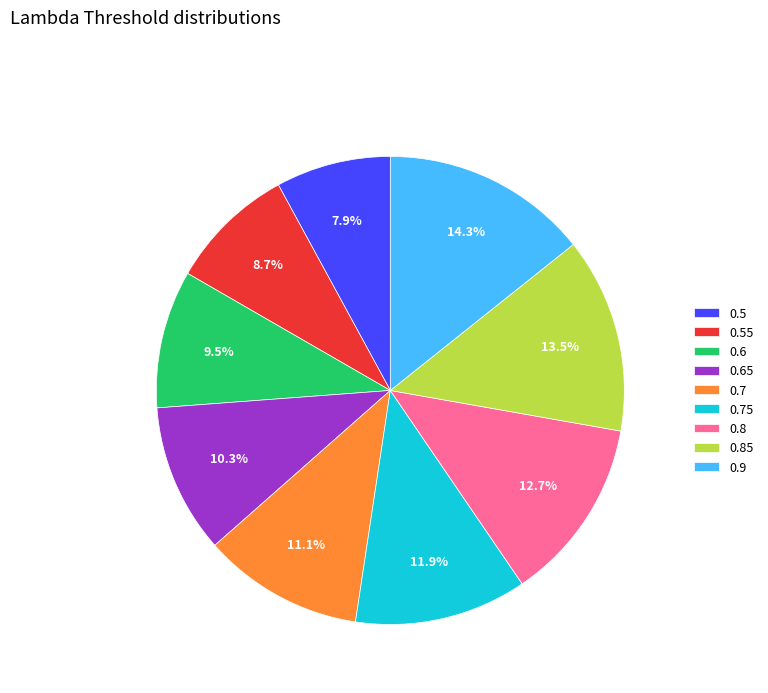

To the nearest percent, what is the difference between the 0.85 and 0.55 slice percentages?

5%